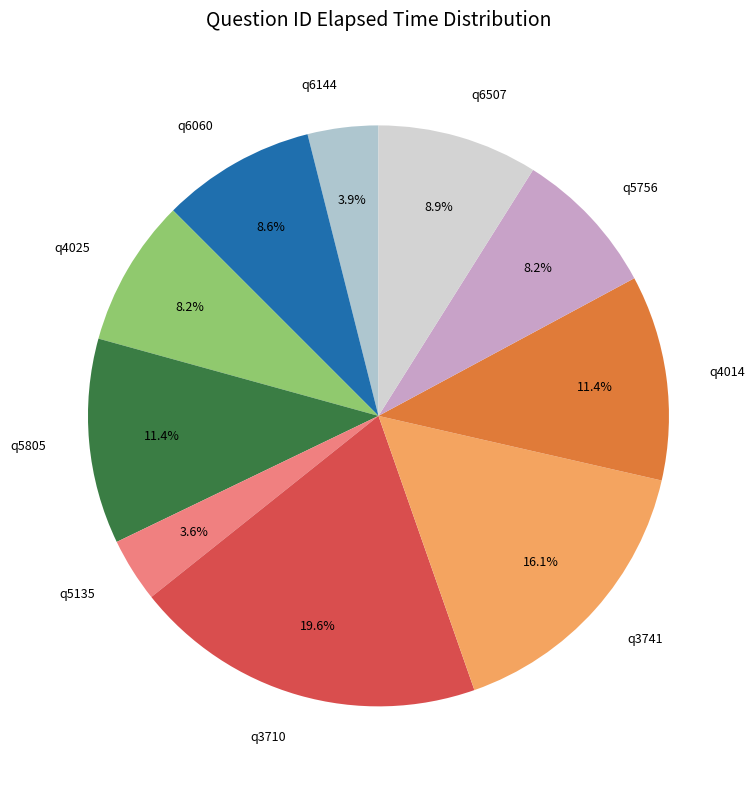

Do q6060 and q3741 together represent more than half of the pie?

No